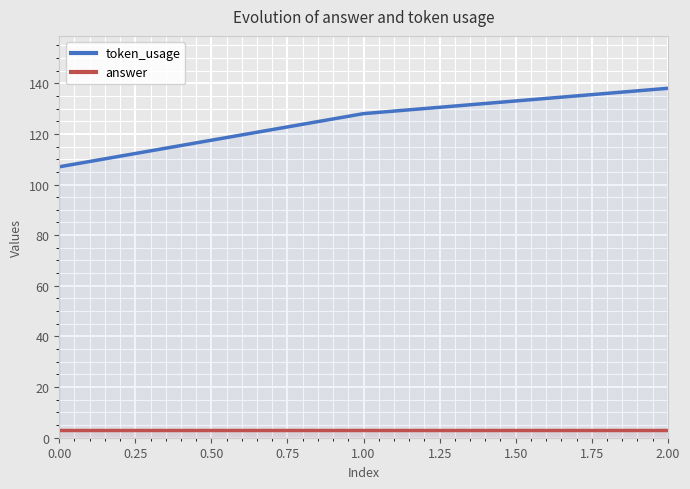

Which category has the highest value in the token_usage series?

2.00